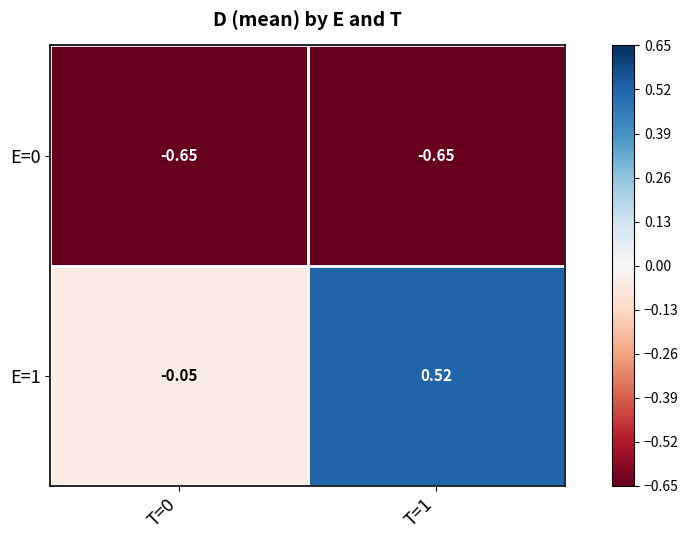

What is the difference between the highest and lowest values at T=0?

0.6